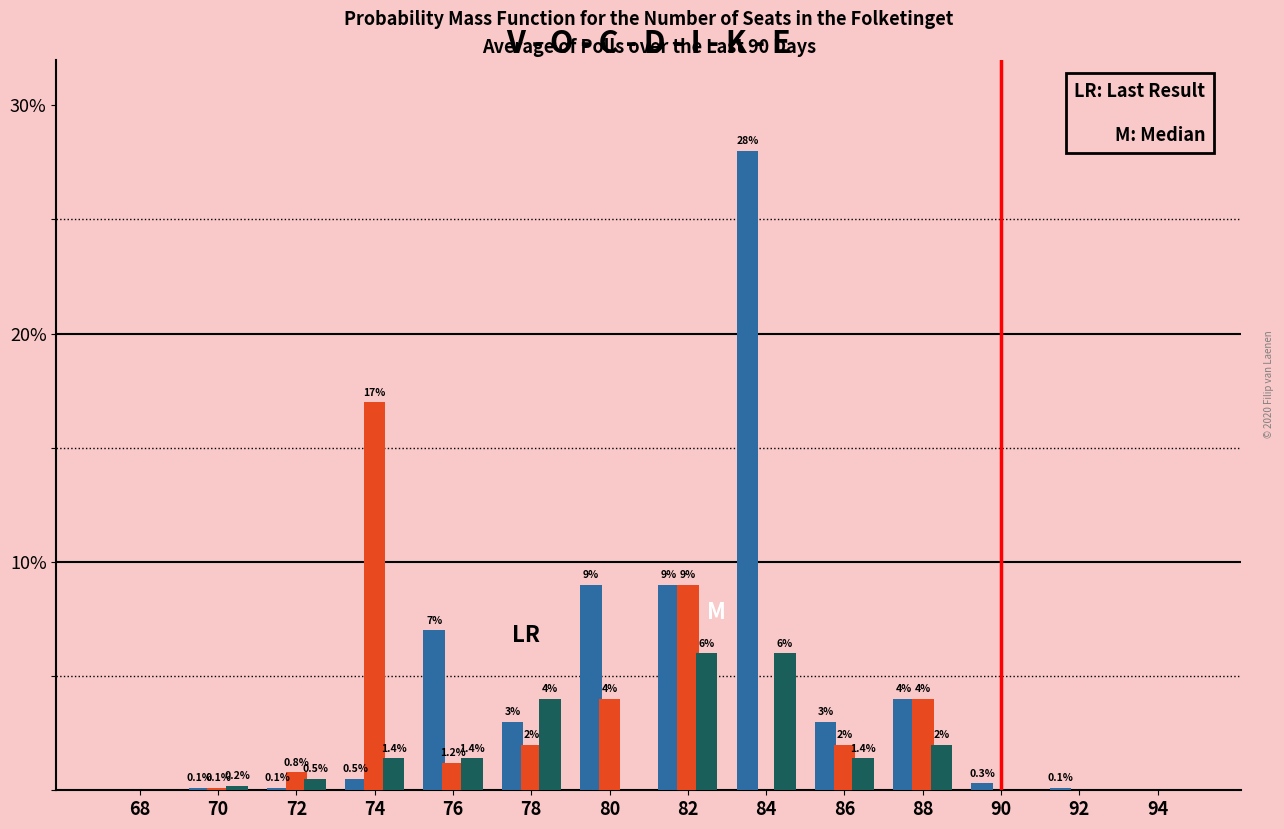

At which category does the chart reach its peak across all series?

84